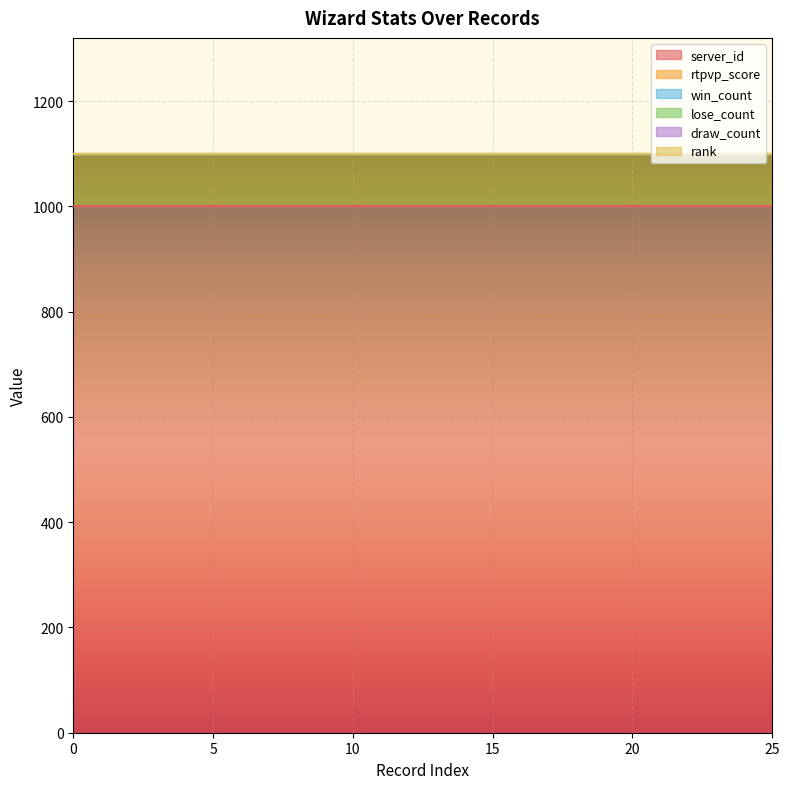

True or false: rtpvp_score has a value of 100 at 0.

True